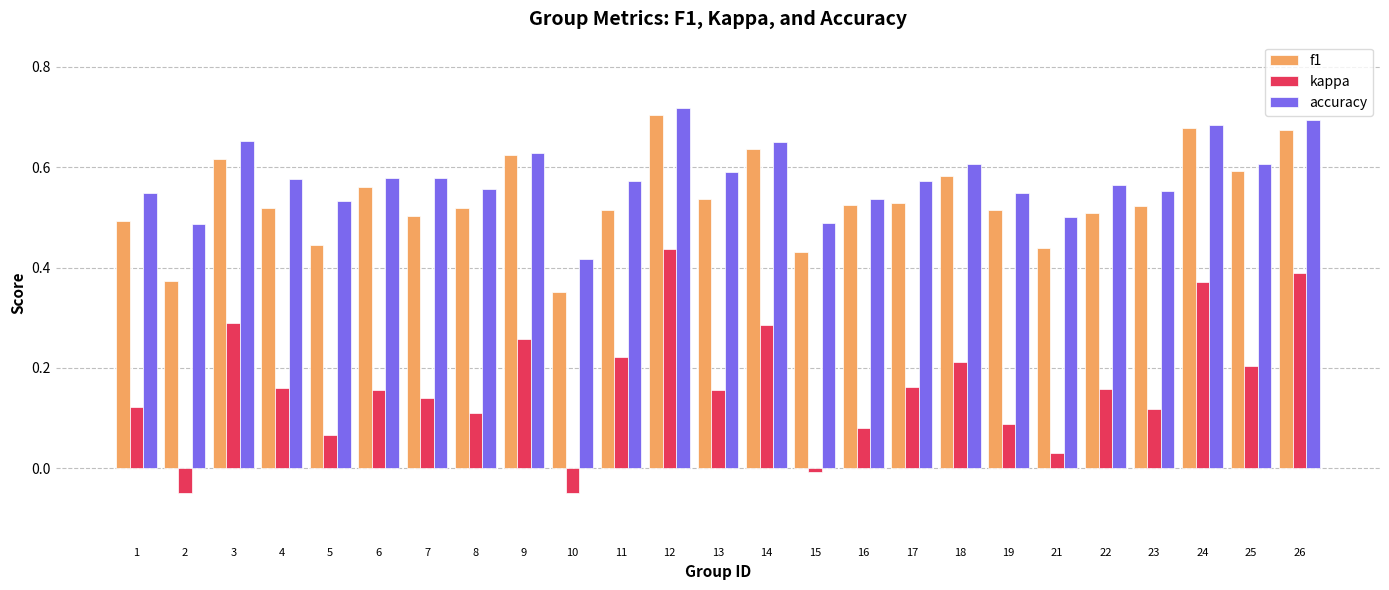

Which series has the widest spread of values?

kappa